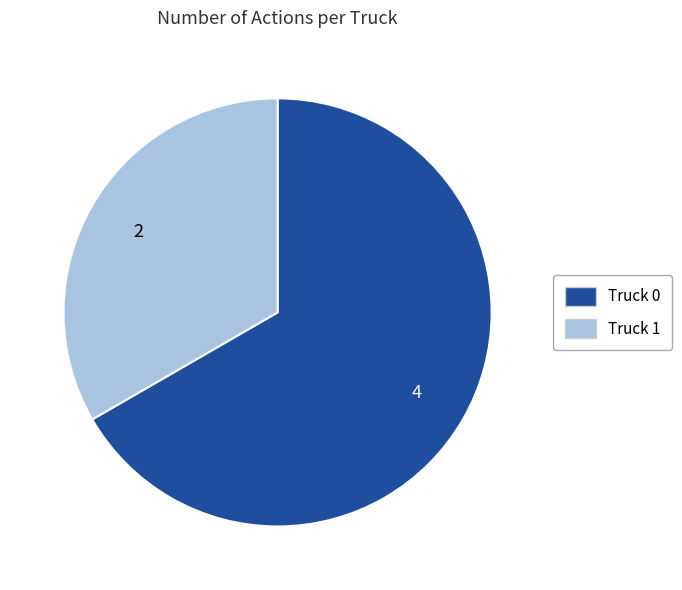

Which slice is the smallest?

Truck 1